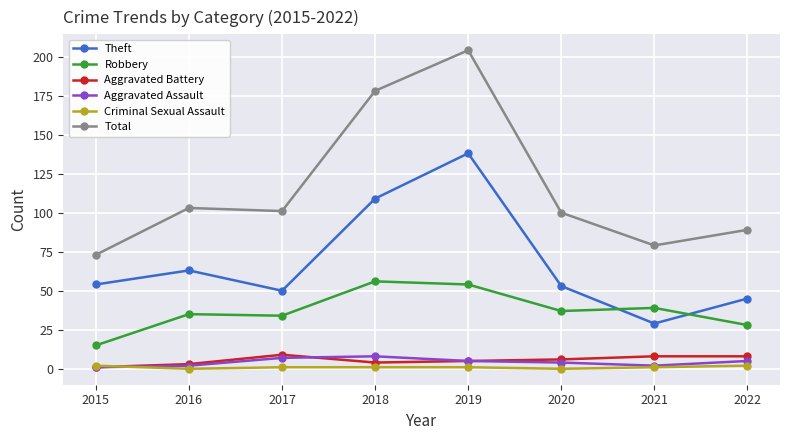

True or false: Aggravated Battery has a value of 5 at 2019.

True